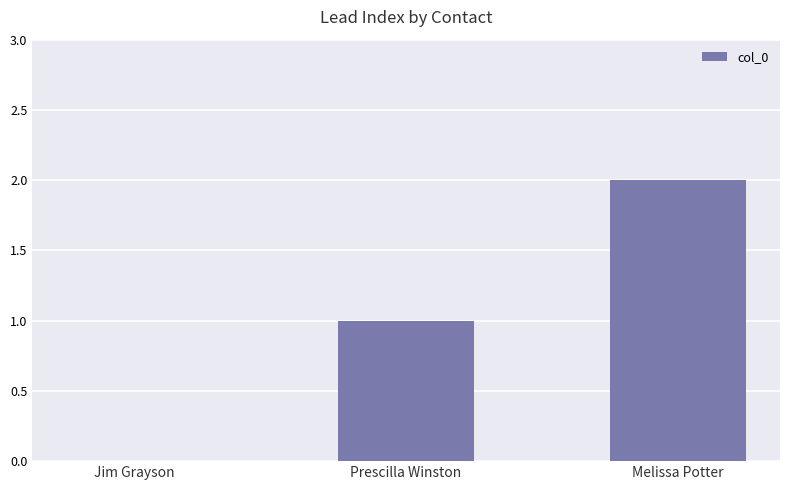

What is the change in value from Prescilla Winston to Melissa Potter?

+1